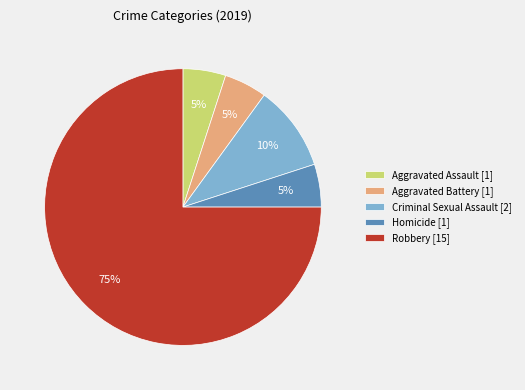

Is the sum of Aggravated Battery [1] and Aggravated Assault [1] greater than half?

No